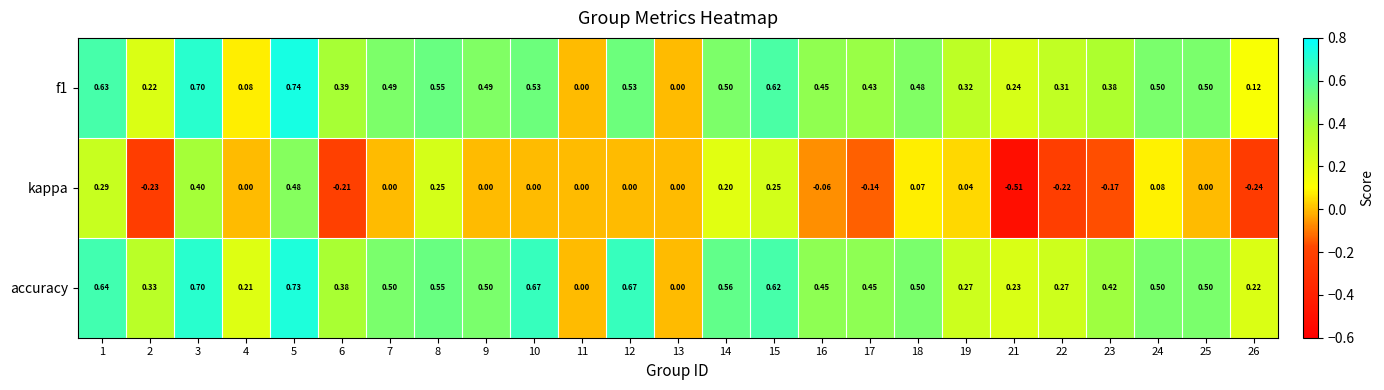

Between 10 and 14, which series saw the biggest shift?

kappa